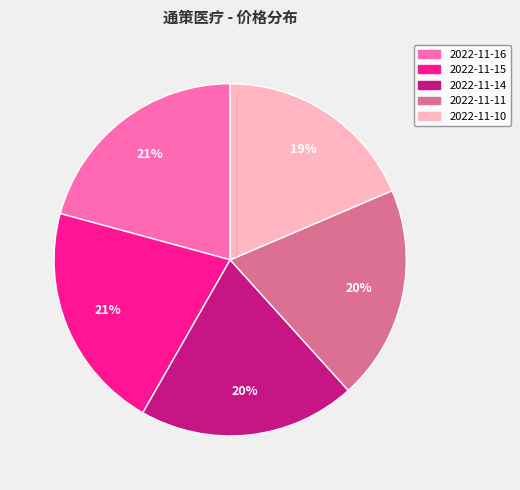

What is the smallest slice in the pie chart?

2022-11-10